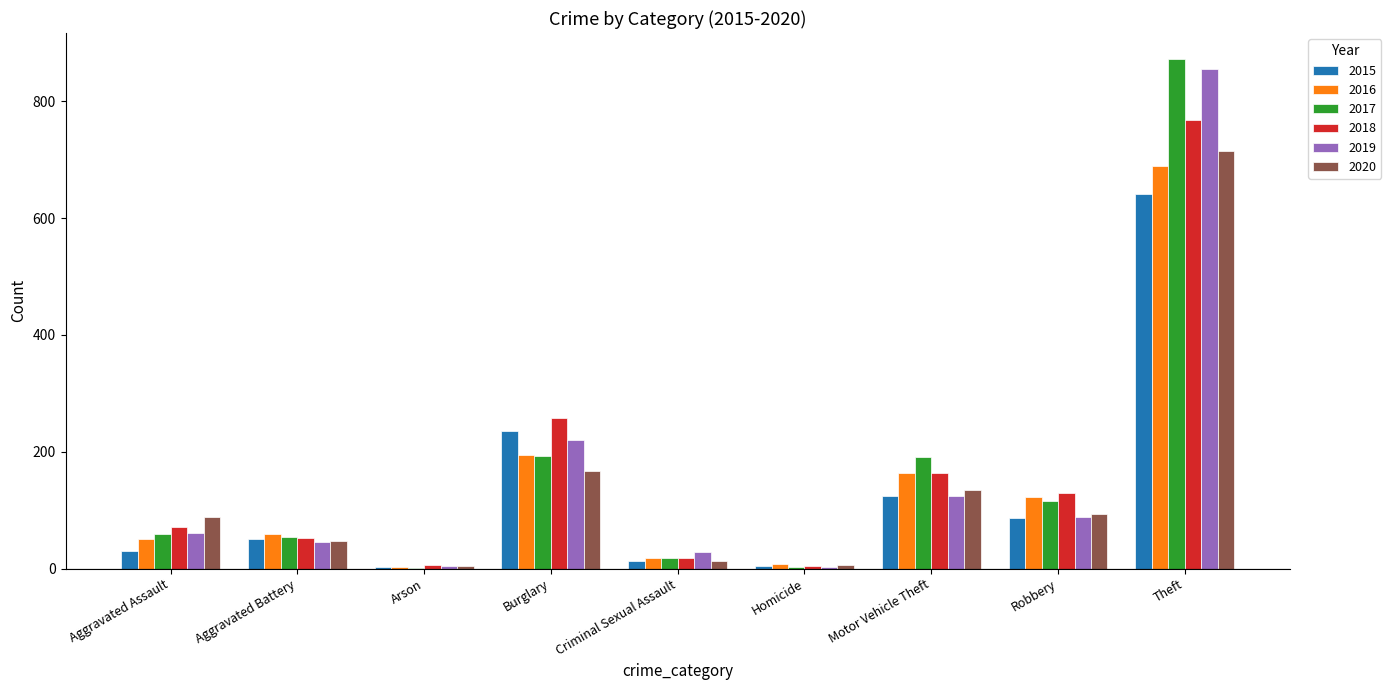

Is it true that 2015 equals 334 at Theft?

False